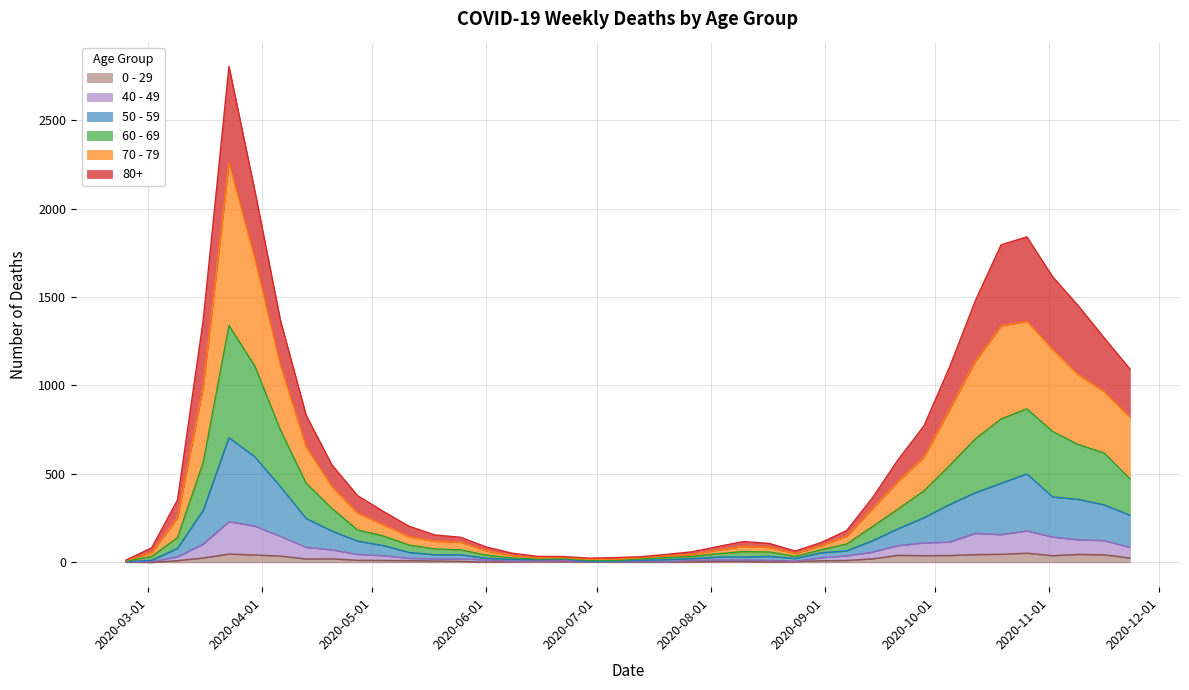

What is the highest value of the 0 - 29 series?

52